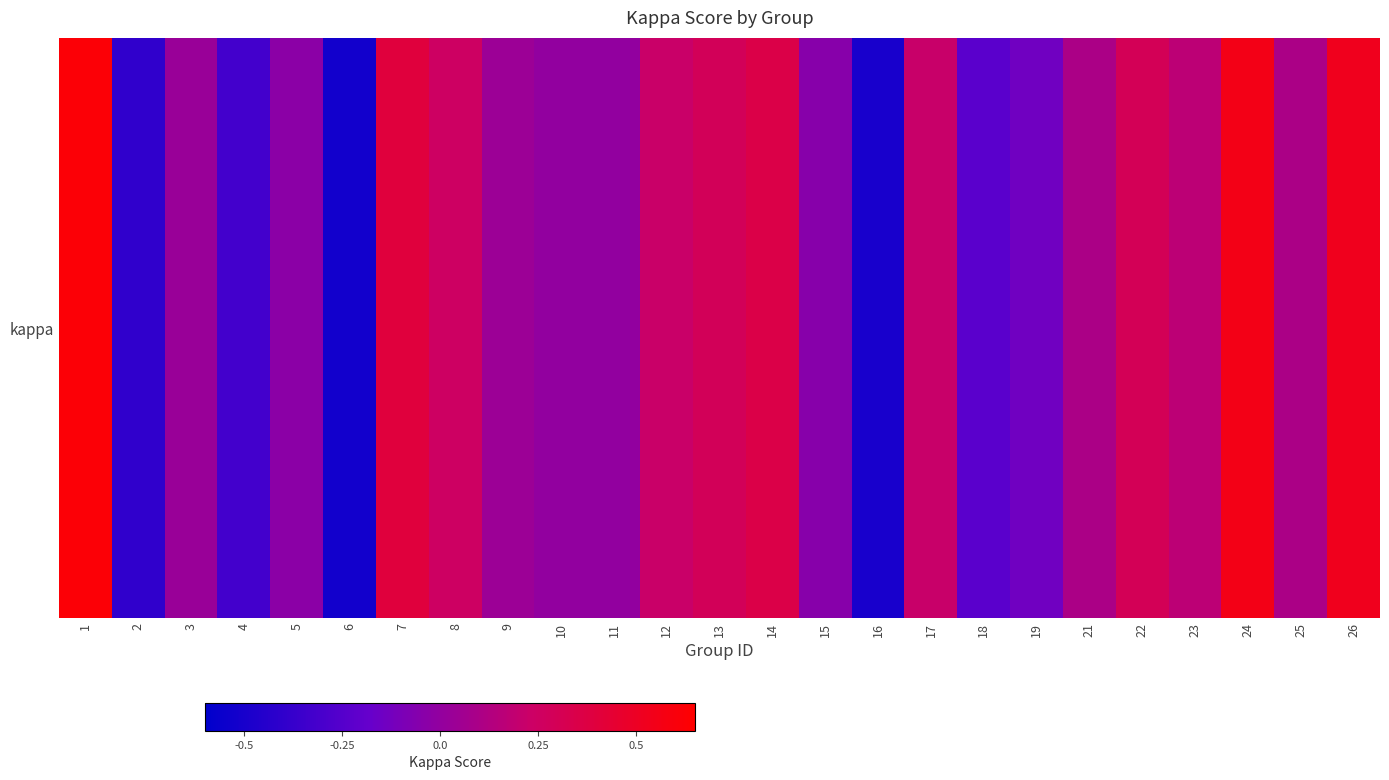

Which has a higher value, 13 or 17?

13